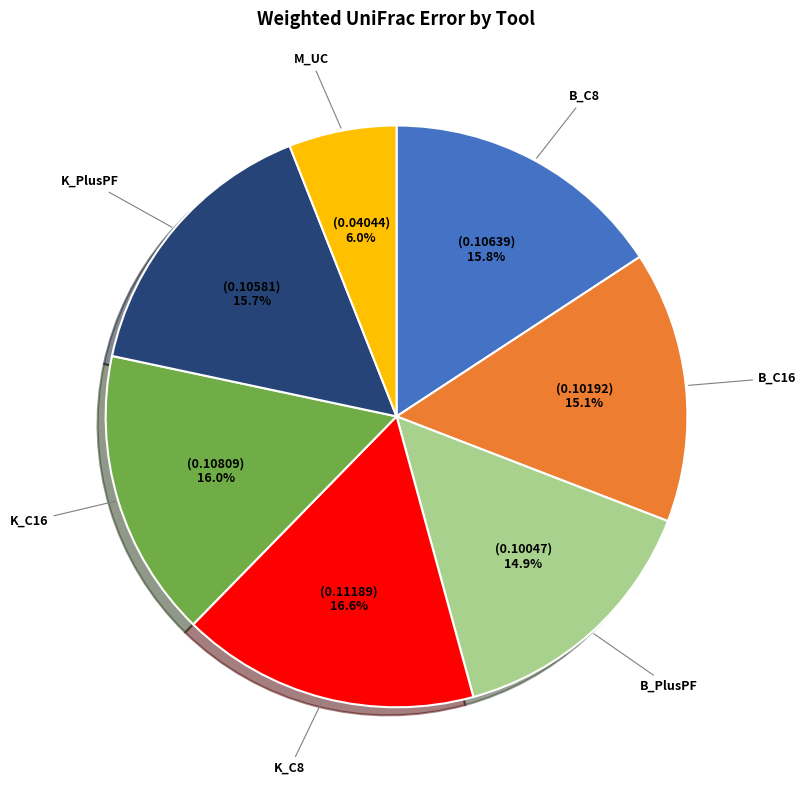

Does any single category account for the majority?

No